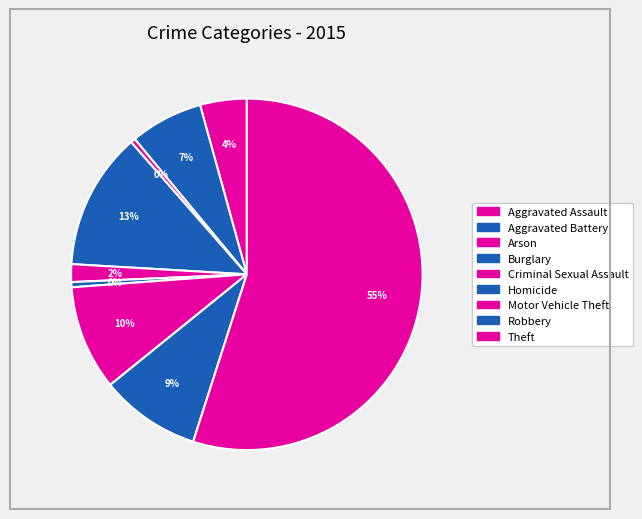

The Motor Vehicle Theft slice represents 10% of the pie. True or false?

True